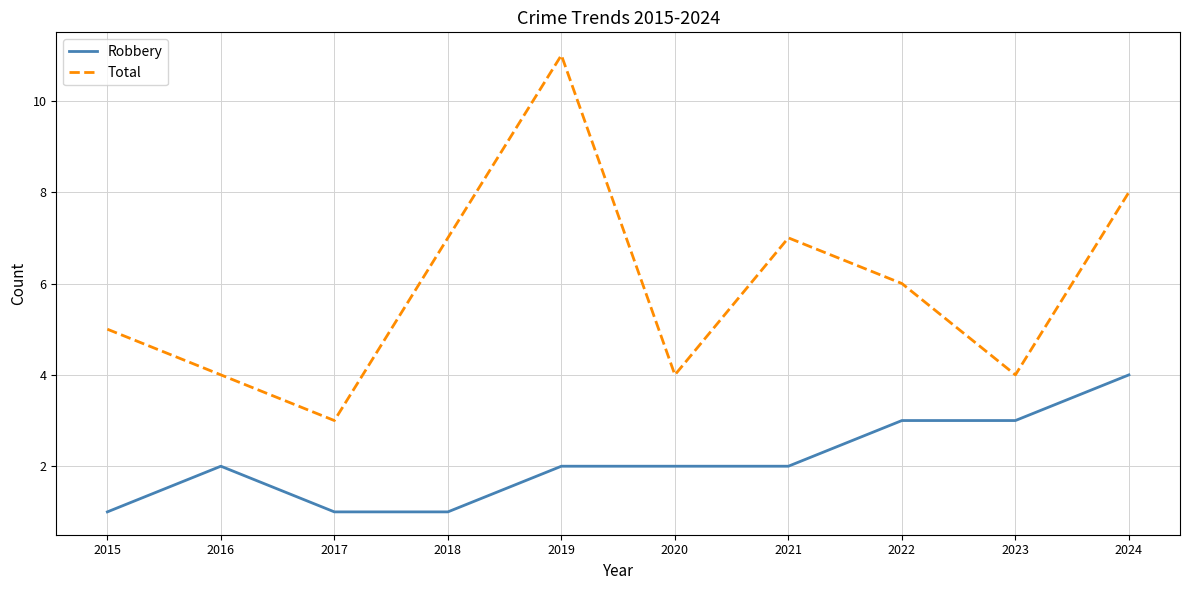

The Robbery series shows 1 at 2017. True or false?

True